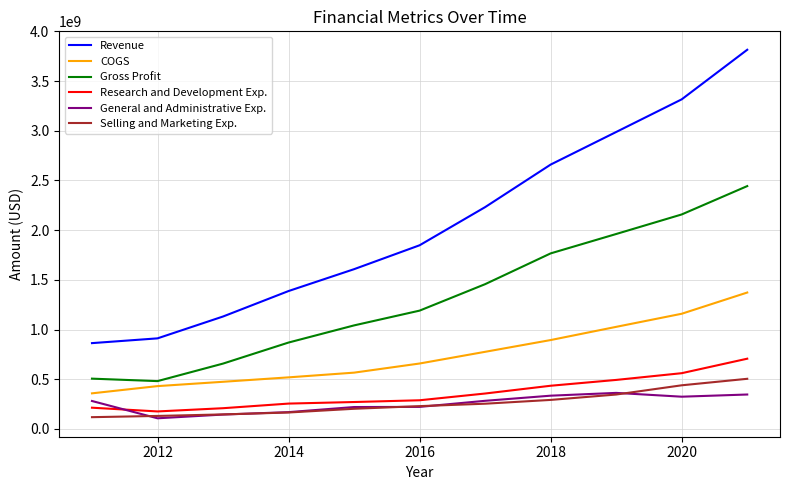

True or false: General and Administrative Exp. and Gross Profit intersect in this chart.

False